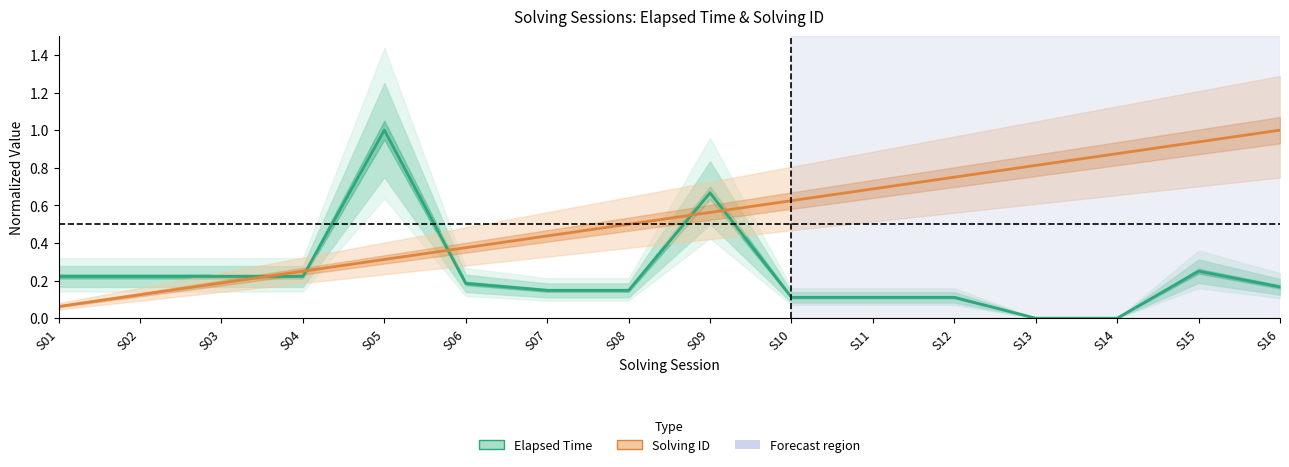

What is the average value of the Solving ID (normalized) series?

0.5